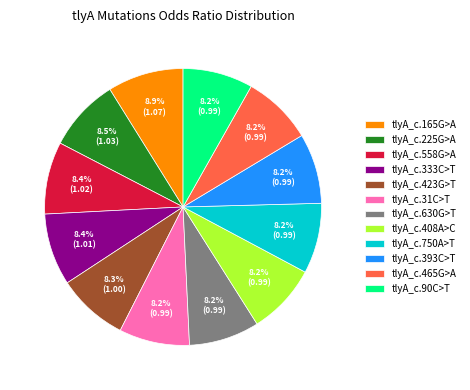

Does any single category account for the majority?

No